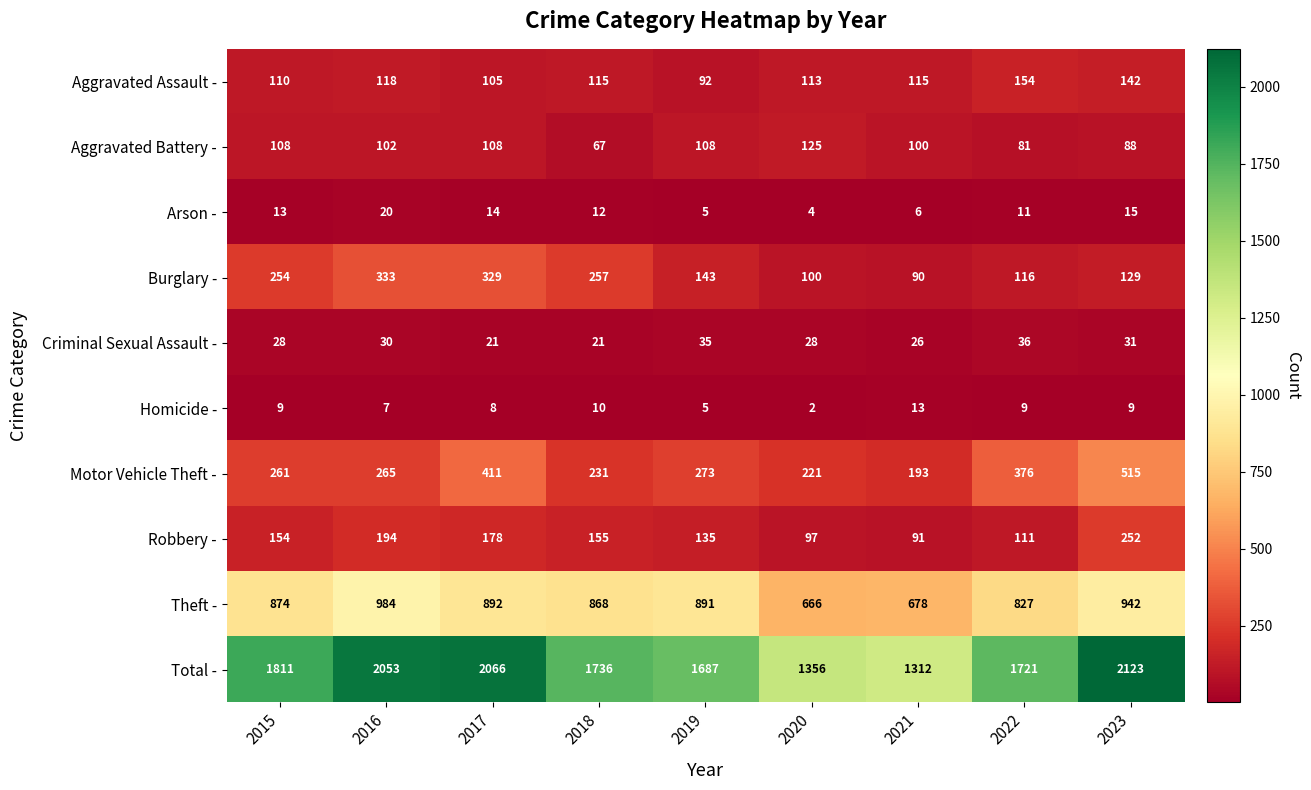

How many values in the Homicide - series are below 9?

4